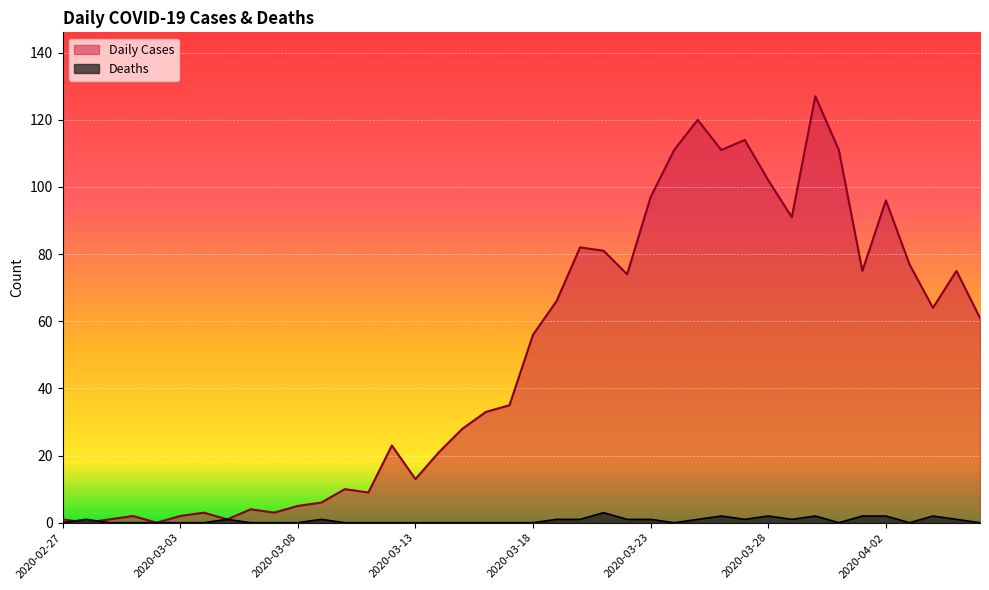

At how many categories does at least one series exceed 94?

9